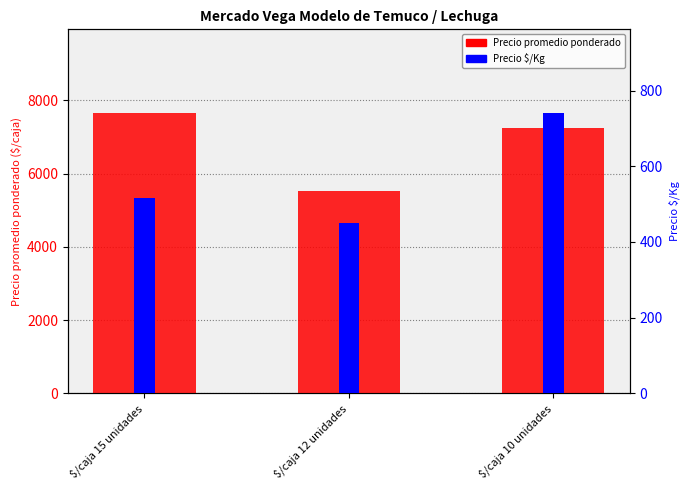

List the series in order of their overall mean, highest first.

Precio promedio ponderado, Precio $/Kg